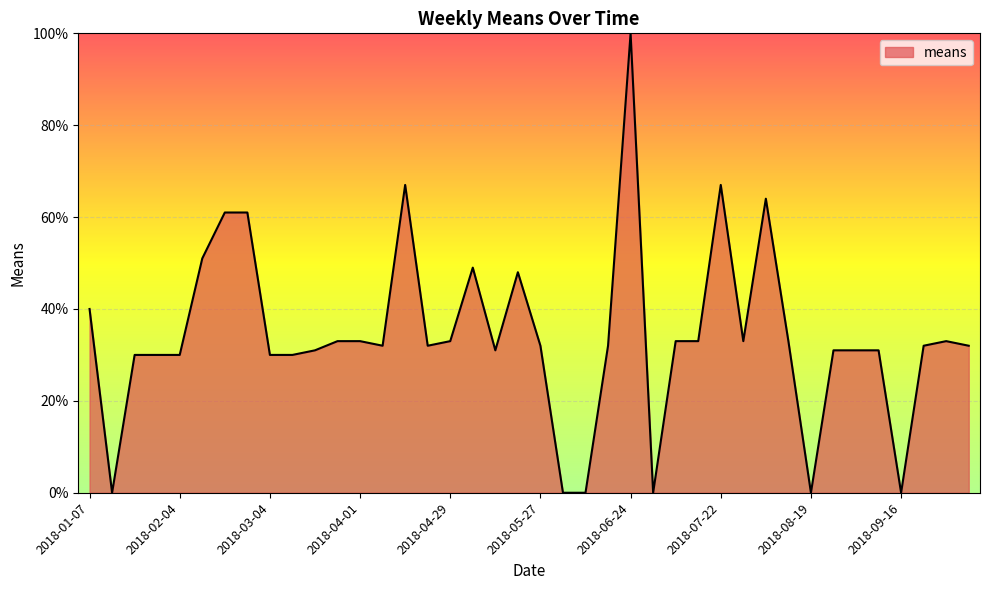

What is the maximum value shown in the chart?

100